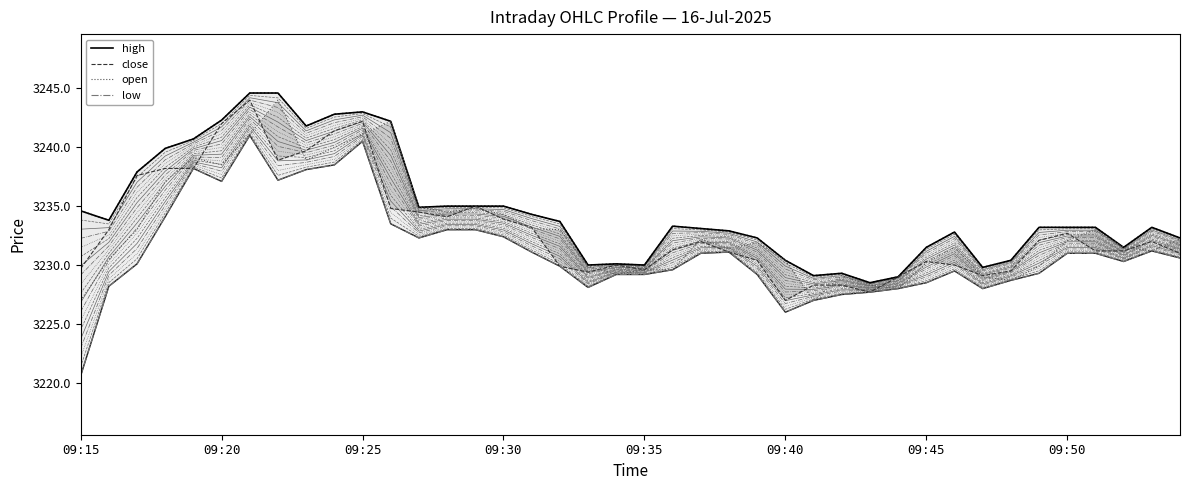

What is the total value across all series at 09:42?

12914.2